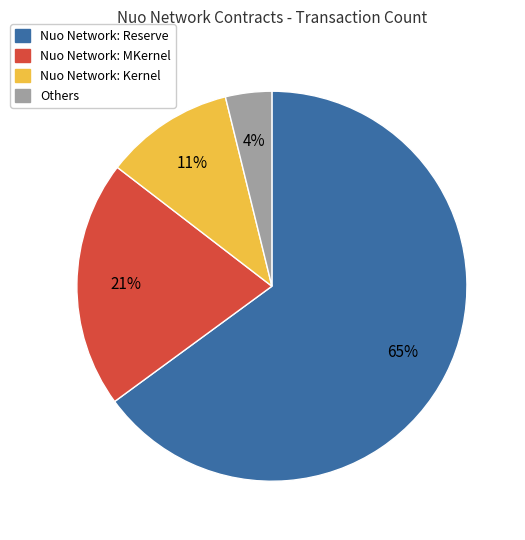

To the nearest percent, what is the average slice percentage?

25%